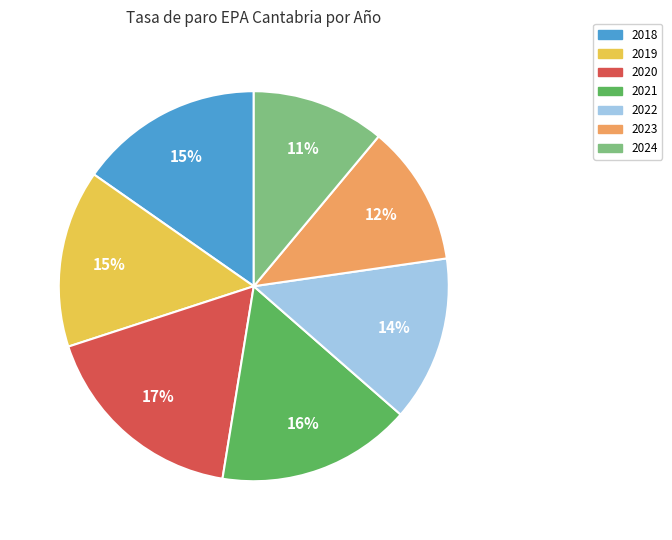

To the nearest percent, what is the combined percentage of 2021 and 2024?

27%